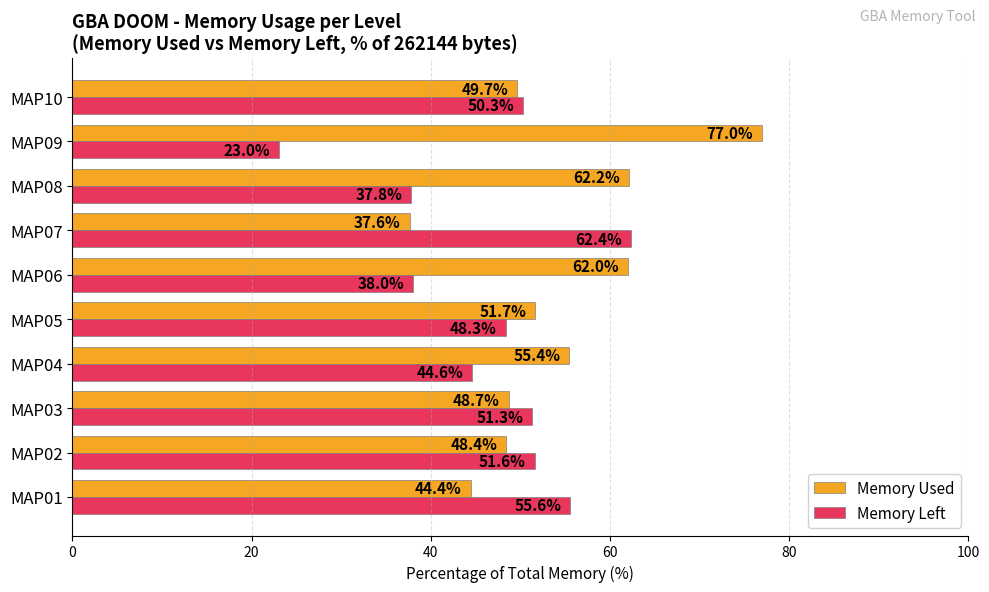

What is the difference between the maximum and minimum values in the Memory Used series?

39.4